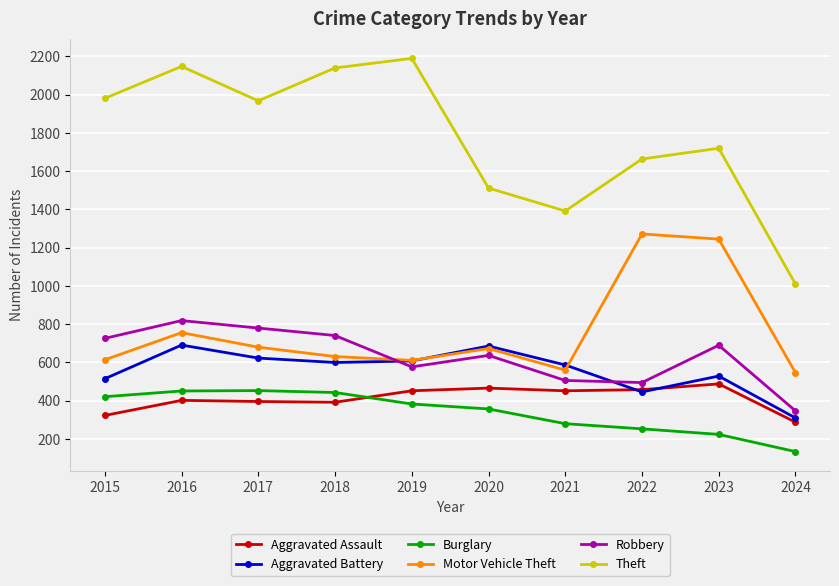

True or false: Motor Vehicle Theft has more than 0 points higher than both neighbors.

True